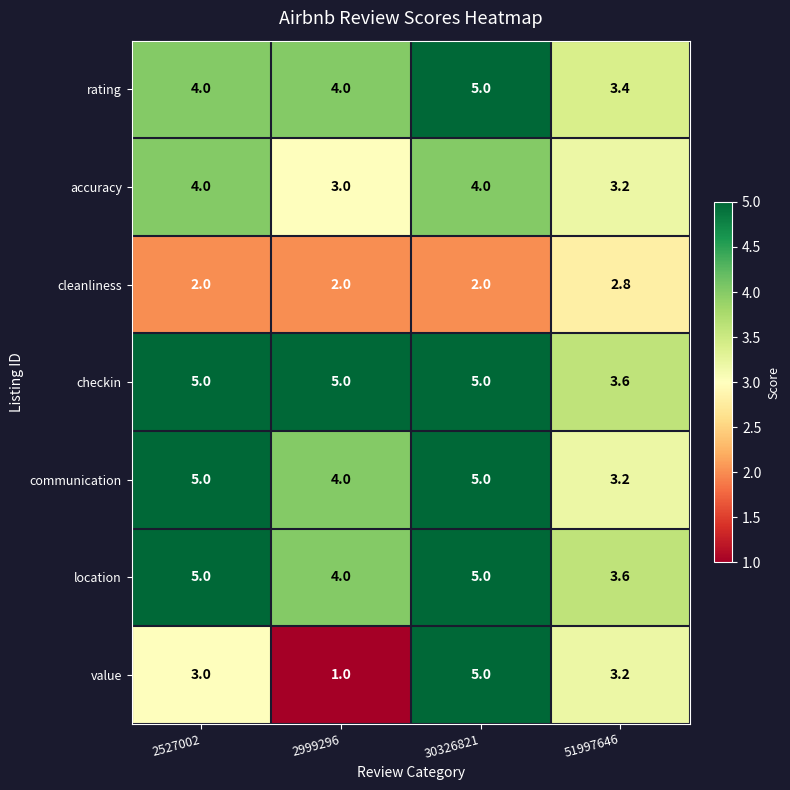

How many communication values are between 4 and 5?

3